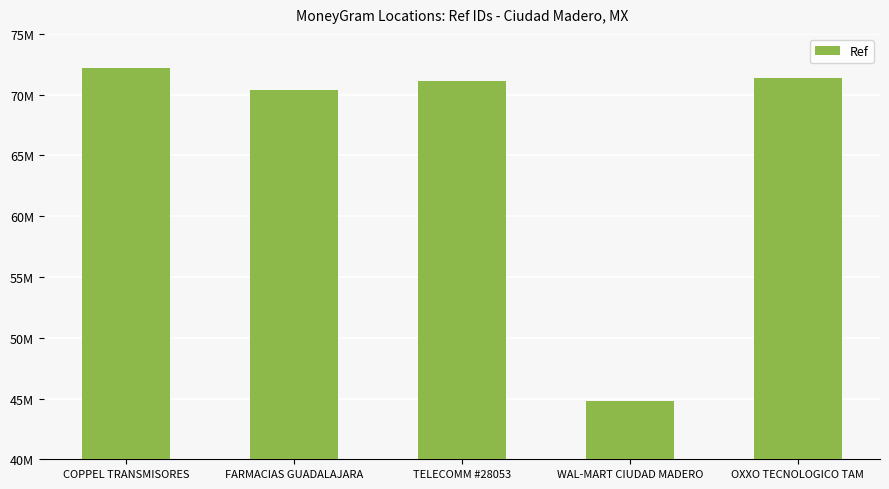

Are the bars horizontal?

No